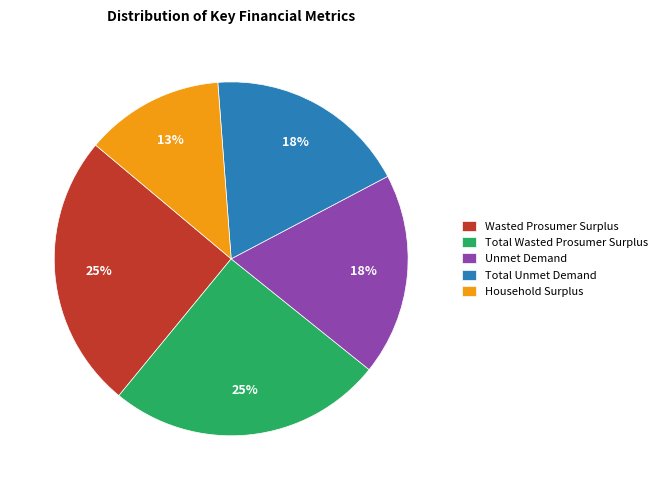

What is the ratio of the value at Total Unmet Demand to the value at Unmet Demand?

1.0